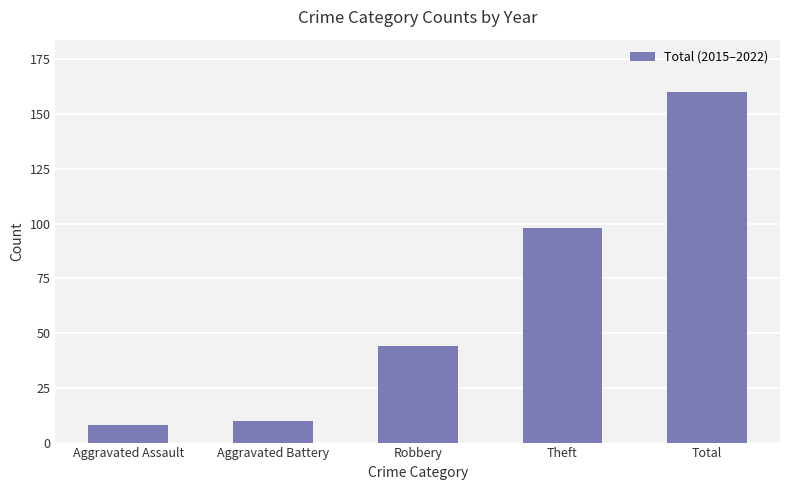

Reading right to left, extract all data points from this chart.

160	98	44	10	8